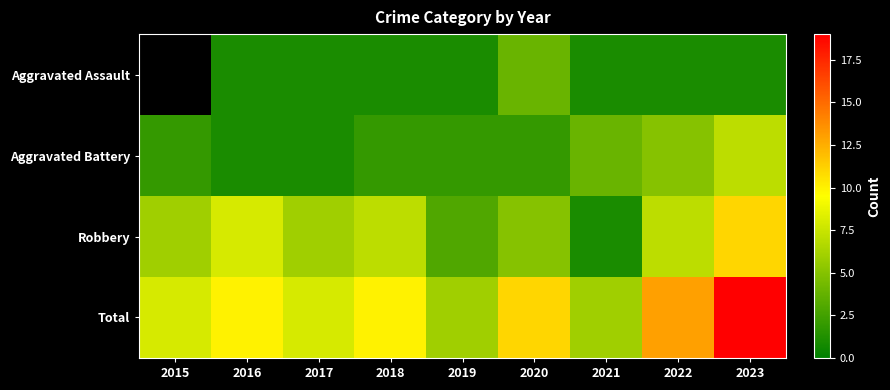

Rank the series by their average value, from lowest to highest.

Aggravated Assault, Aggravated Battery, Robbery, Total